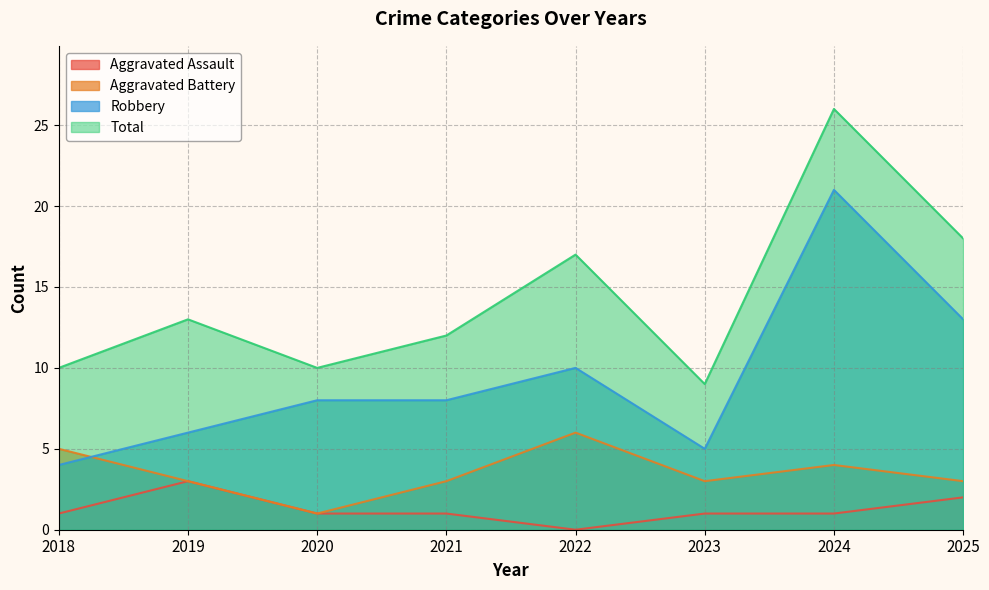

Which label corresponds to the largest value in the chart?

2024